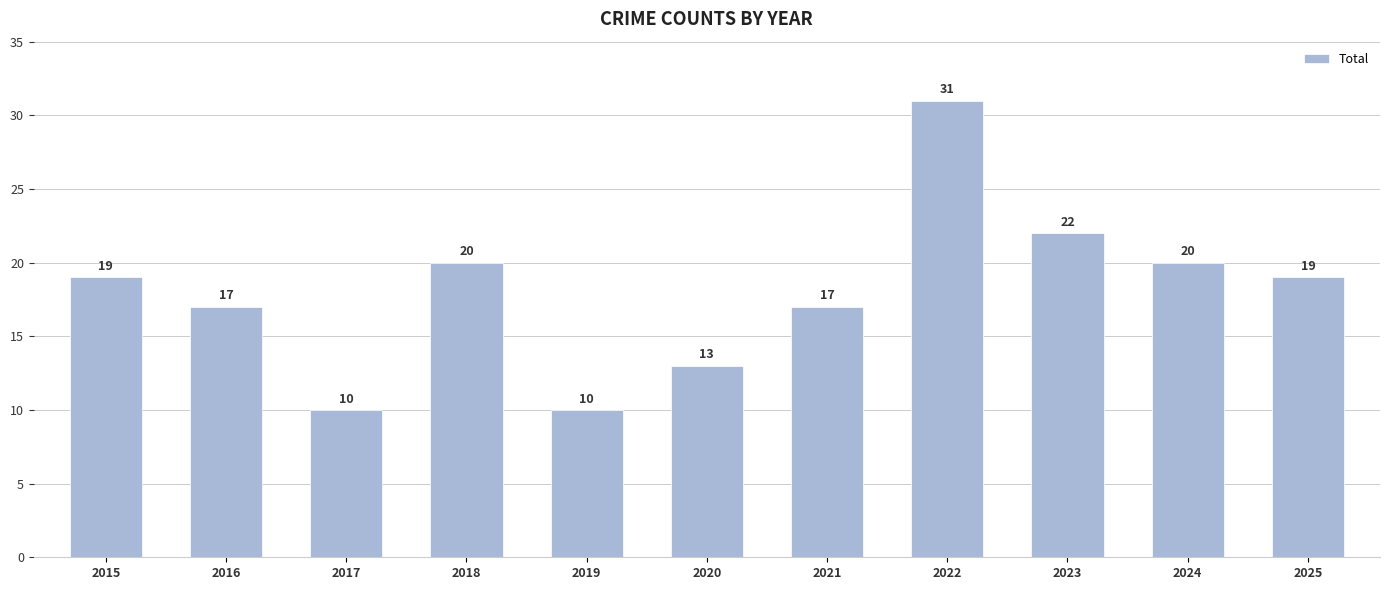

Reading left to right, transcribe all the data shown in this chart.

2015=19	2016=17	2017=10	2018=20	2019=10	2020=13	2021=17	2022=31	2023=22	2024=20	2025=19